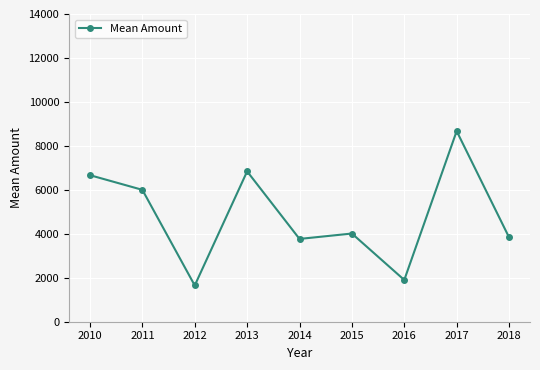

Where is the data nearest to the value 5161?

2011